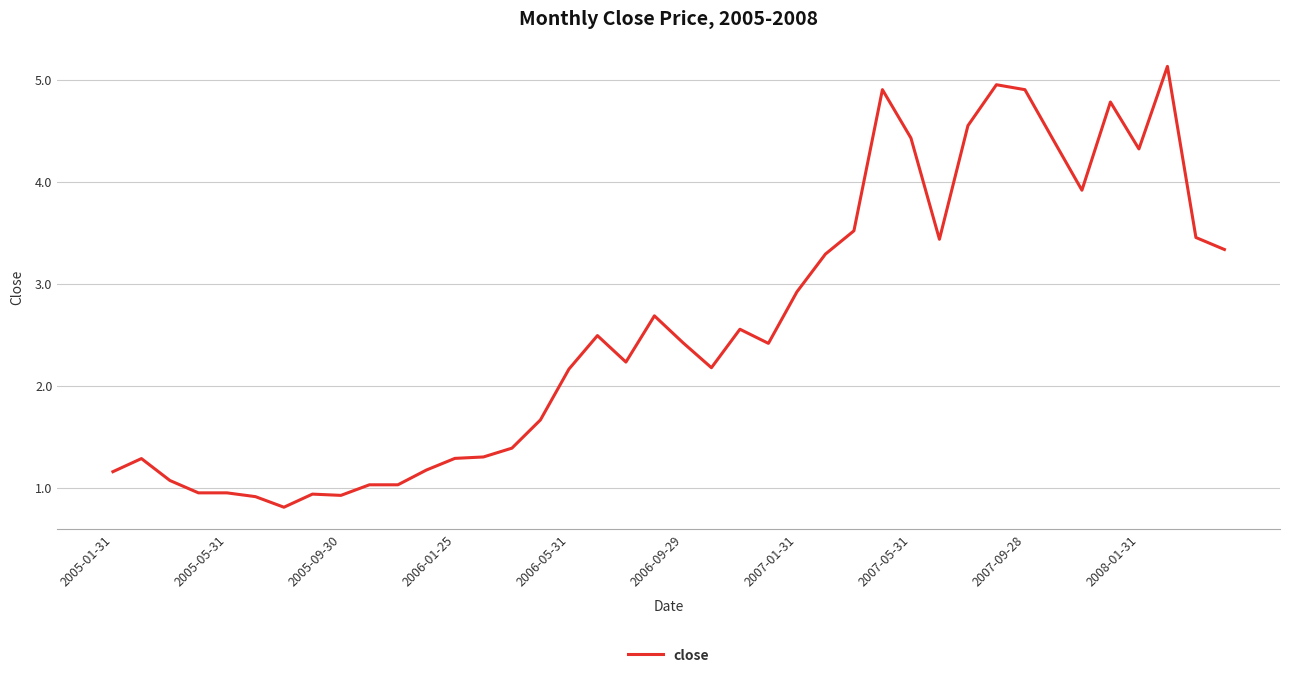

What is the maximum value shown in the chart?

5.1